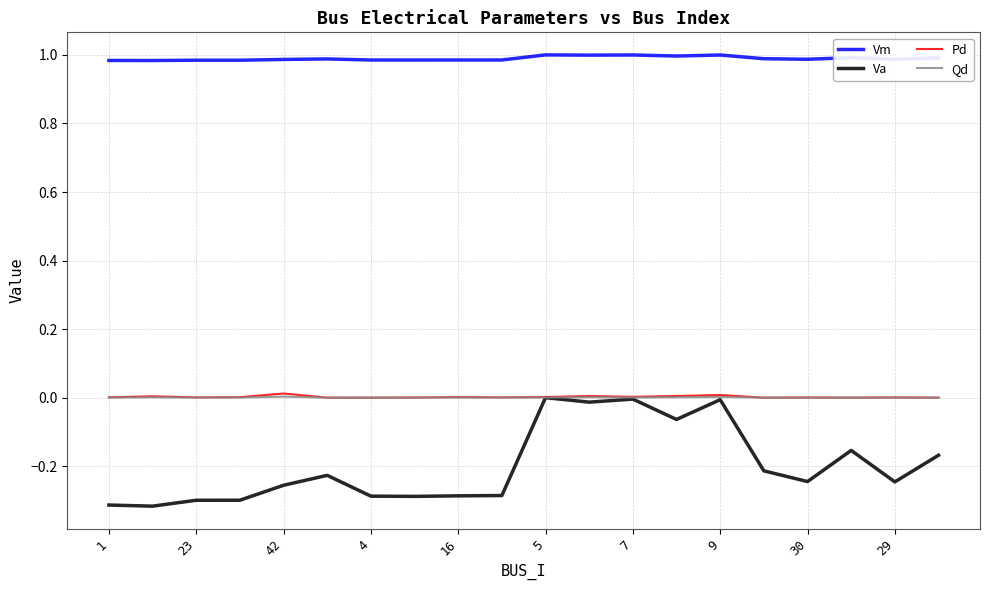

Which series has the largest total across all categories?

Vm